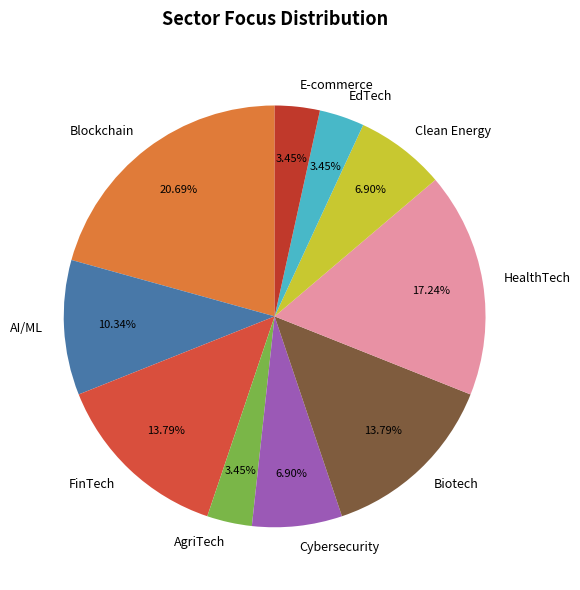

To the nearest percent, what is the difference between the largest and smallest slice percentages?

17%